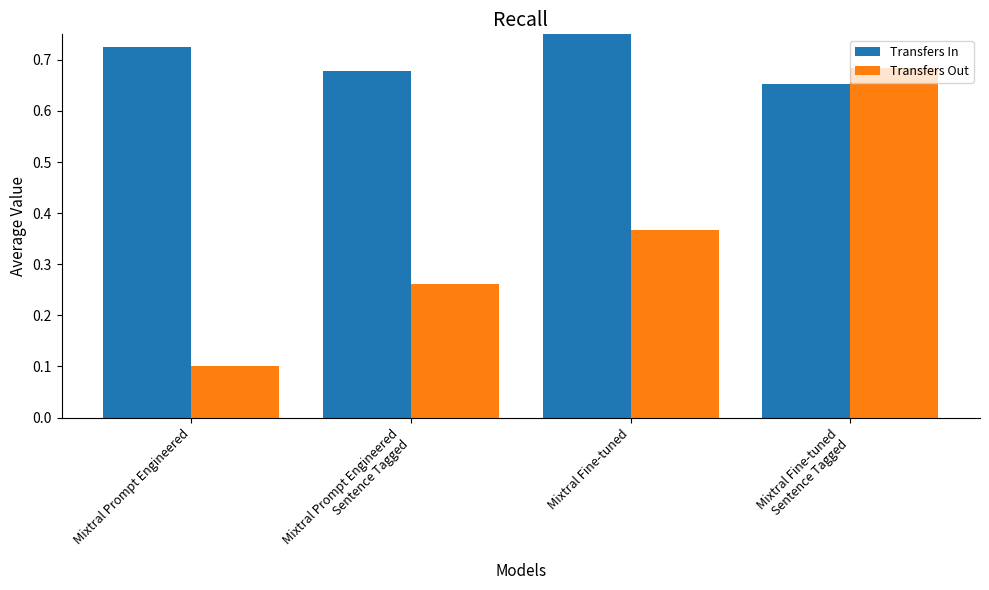

At which category does the chart reach its peak across all series?

Mixtral Fine-tuned